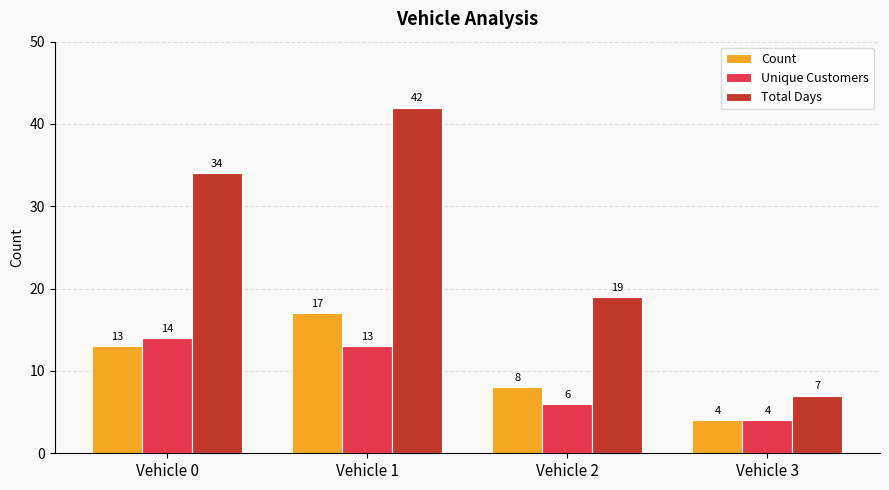

Reading left to right, what are all the values shown in this chart?

Count: 13	17	8	4
Unique Customers: 14	13	6	4
Total Days: 34	42	19	7